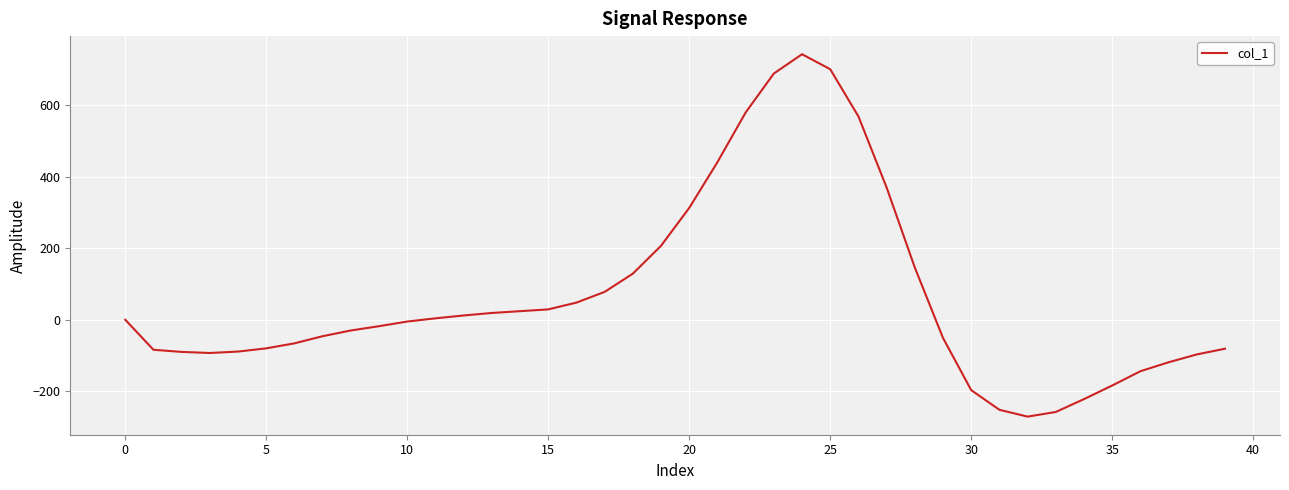

Count the number of categories in the chart.

40